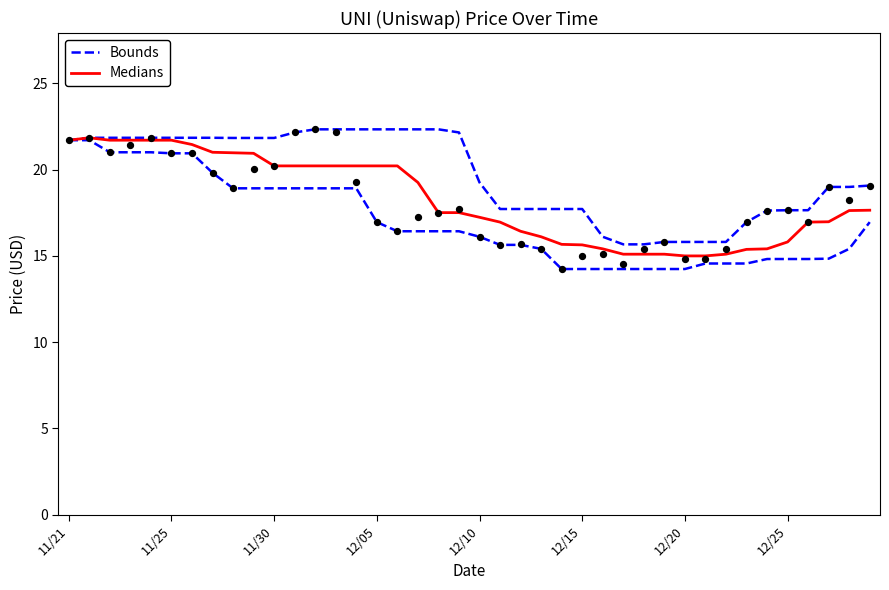

At which category is the sum across all series the highest?

11/25